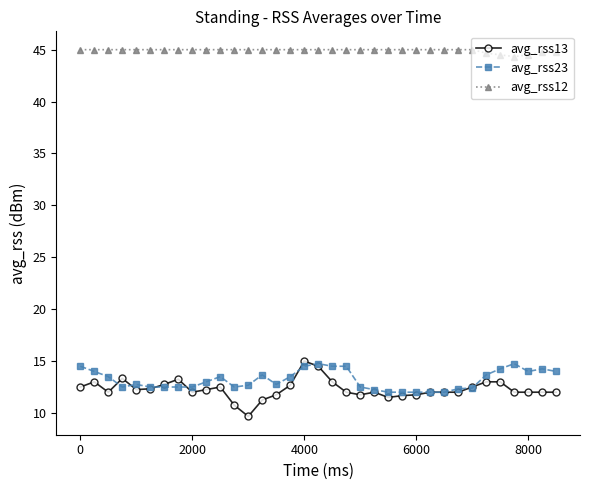

What is the maximum value shown in the chart?

45.0